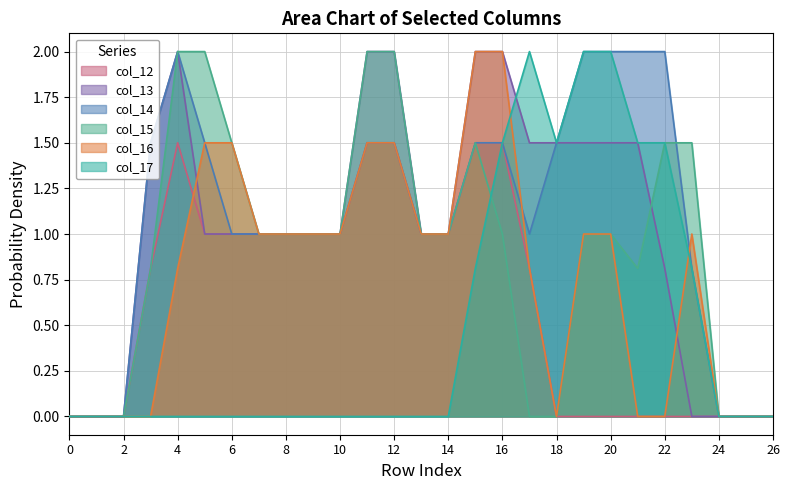

Which series has the largest total across all categories?

col_14